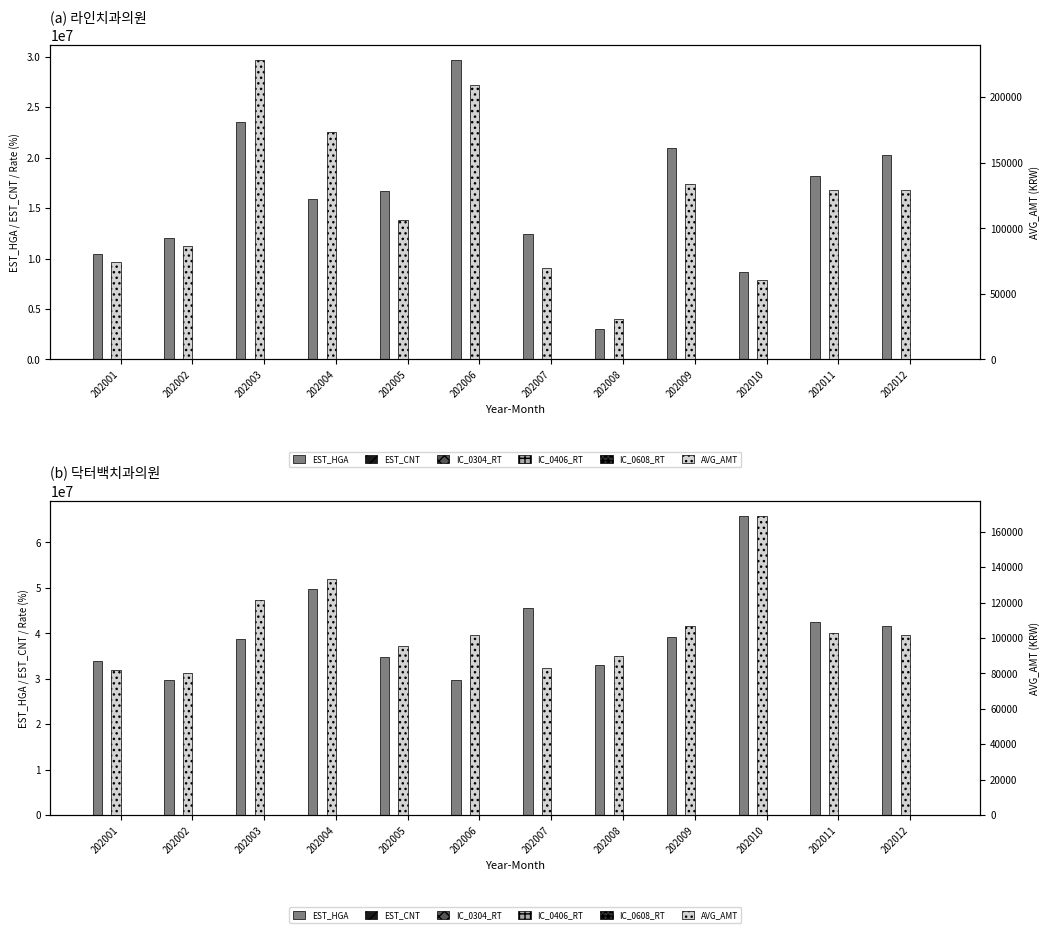

The IC_0304_RT series shows 27.6 at 202002. True or false?

True